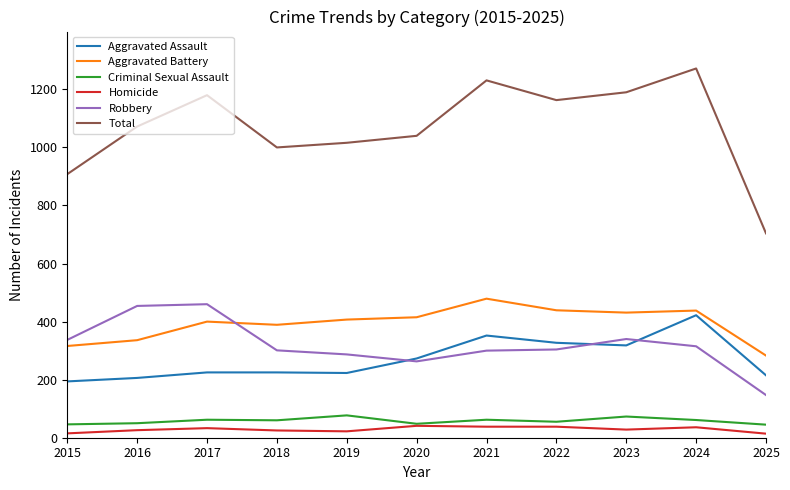

Between 2024 and 2025, which series saw the biggest shift?

Total